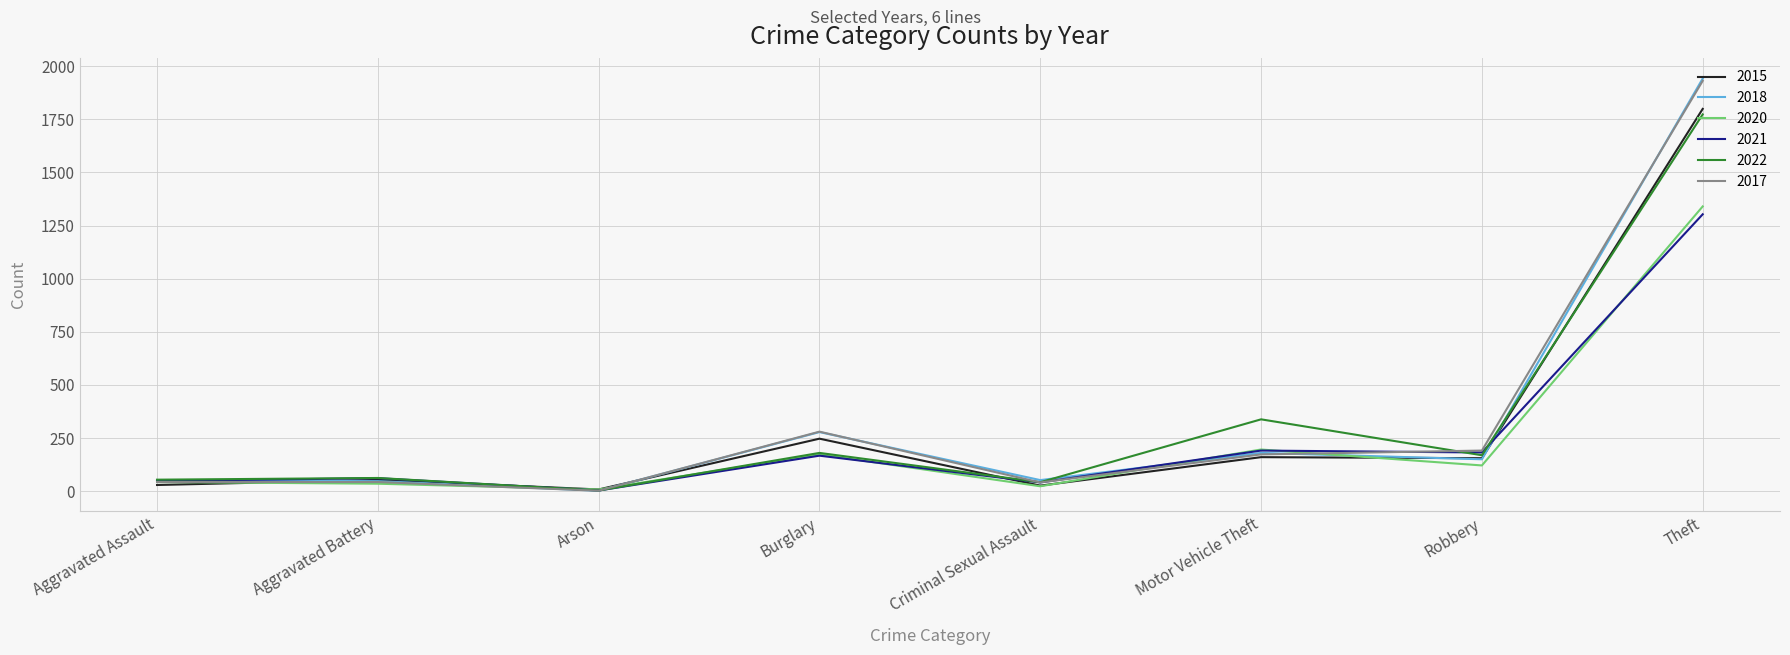

Which category has the highest value across all series?

Theft